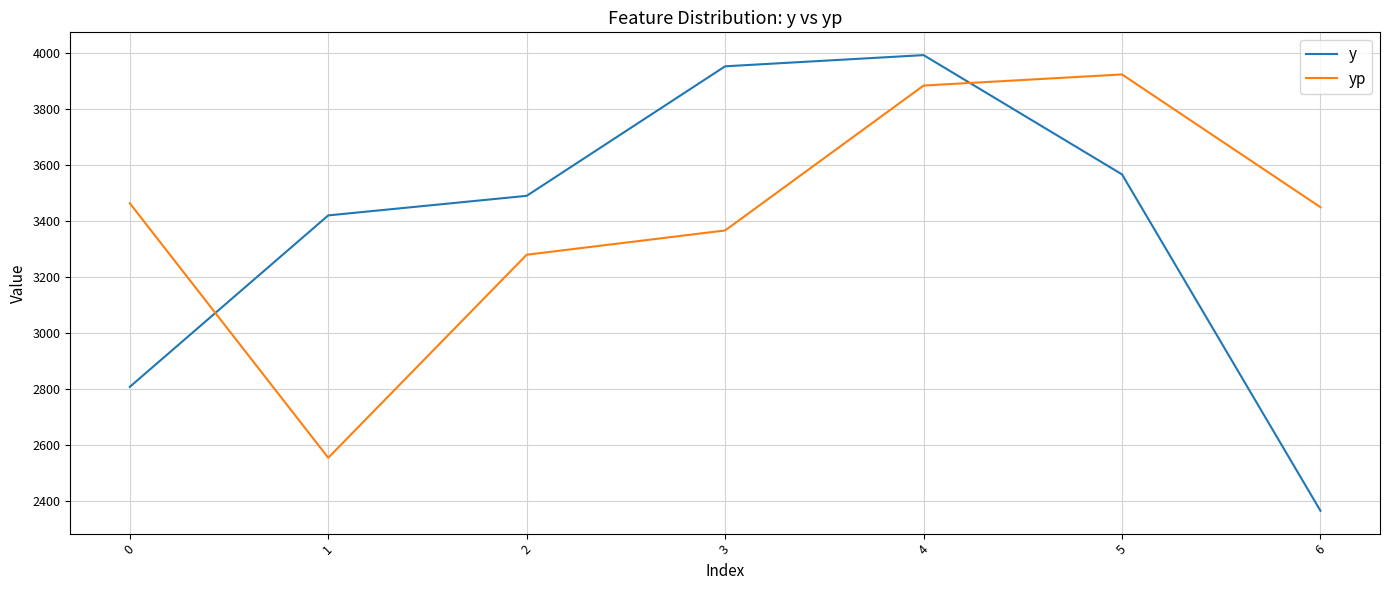

At 2, list the series in order from smallest to largest.

yp, y